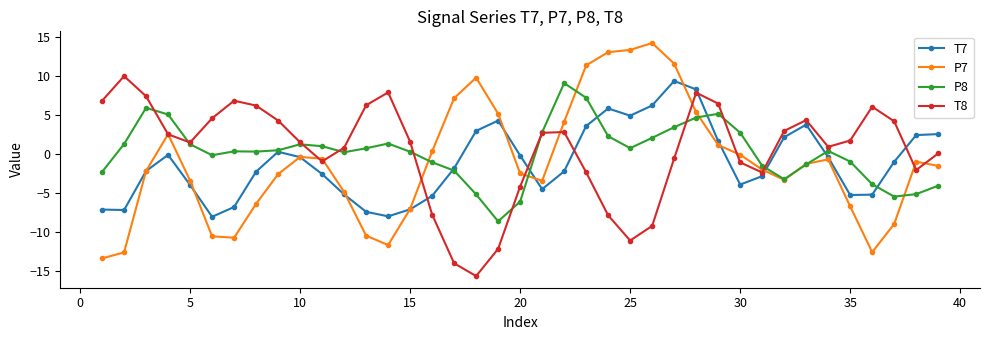

True or false: T7 has more than 0 interior local peaks.

True